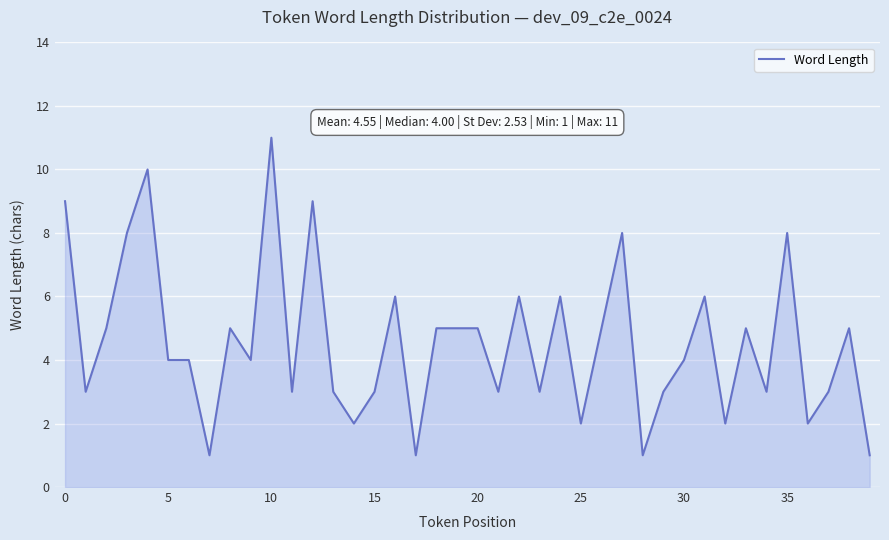

Is it true that the value at 0 is 14?

False